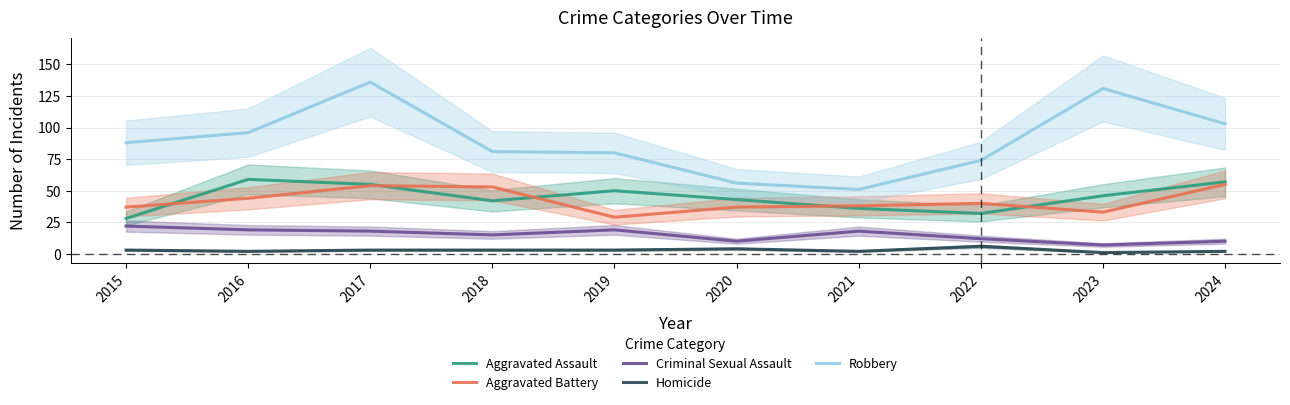

Rank the categories by Aggravated Assault value from highest to lowest.

2016, 2024, 2017, 2019, 2023, 2020, 2018, 2021, 2022, 2015